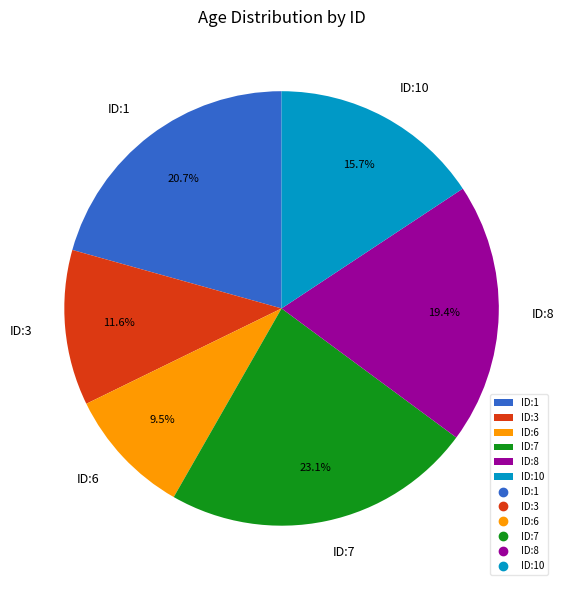

Is ID:1 the majority of the pie?

No